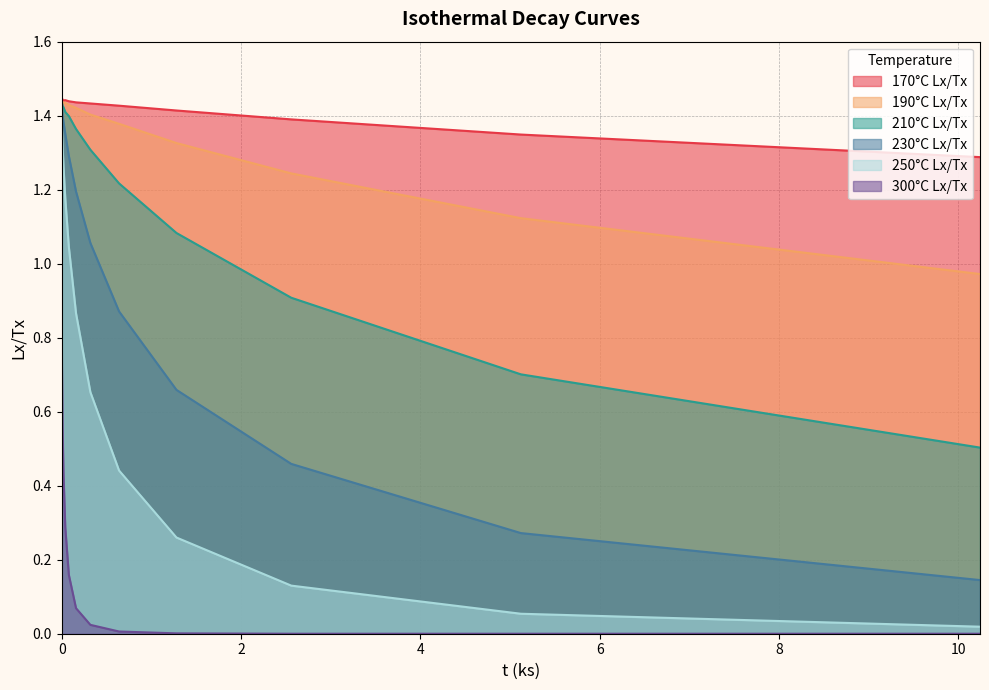

What is the minimum value for 190°C Lx/Tx?

1.0